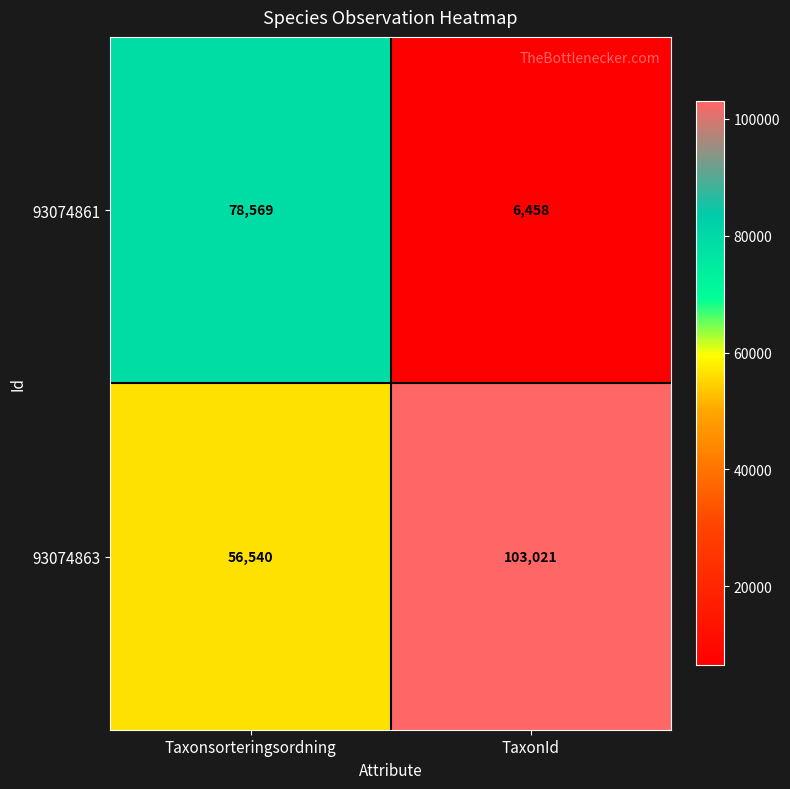

Is it true that 93074861 equals 3900 at TaxonId?

False